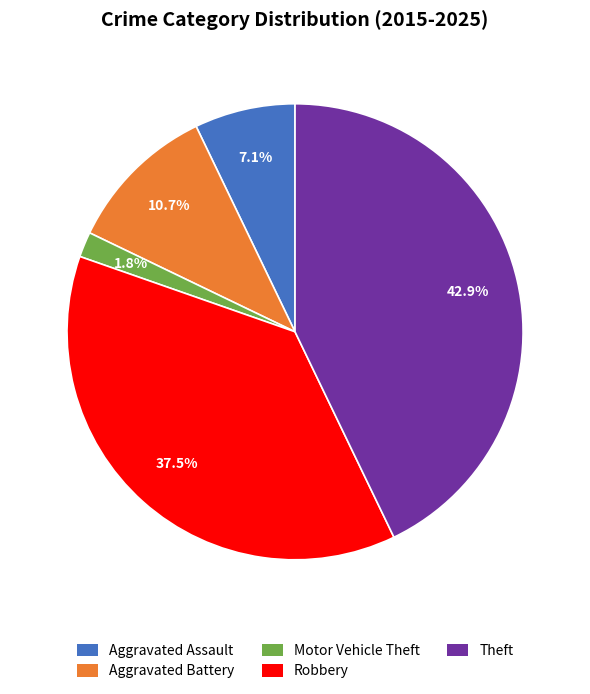

To the nearest percent, what is the average slice percentage?

20%